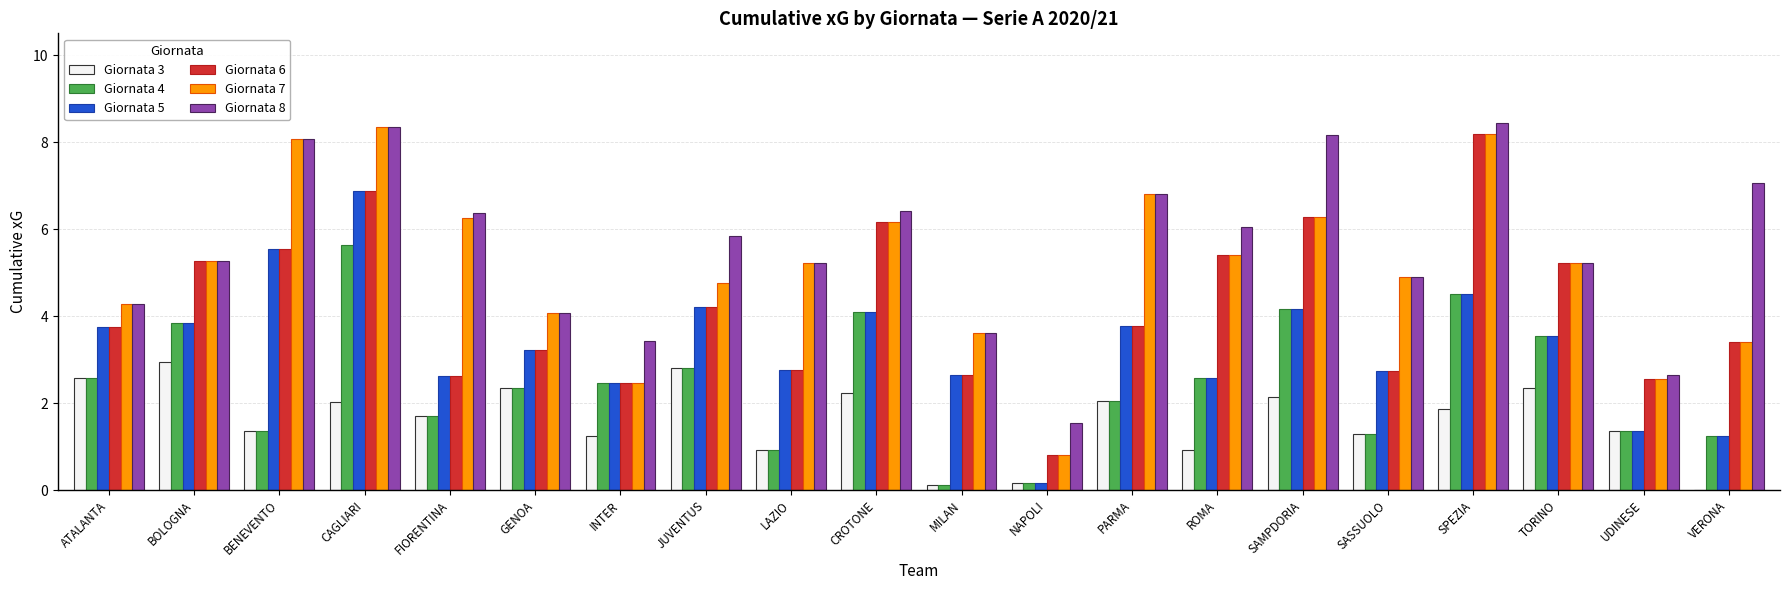

What are all the series names shown in the legend?

Giornata 3, Giornata 4, Giornata 5, Giornata 6, Giornata 7, Giornata 8